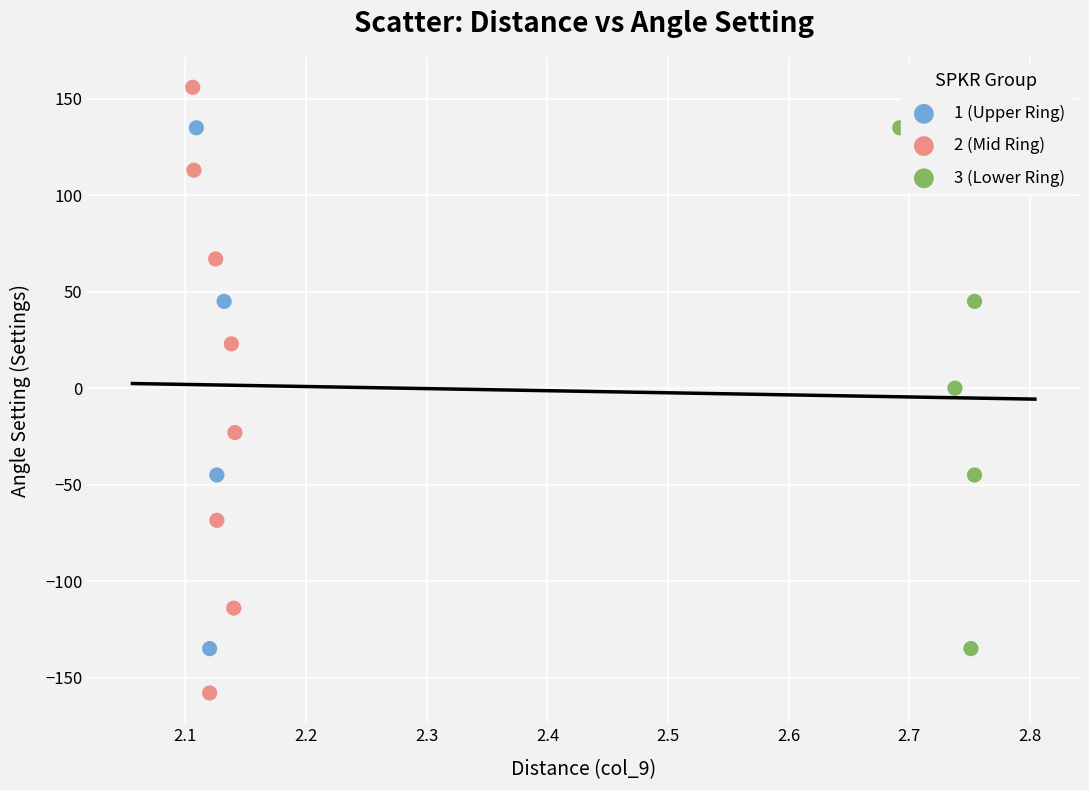

Which series contains the highest Y value?

2 (Mid Ring)